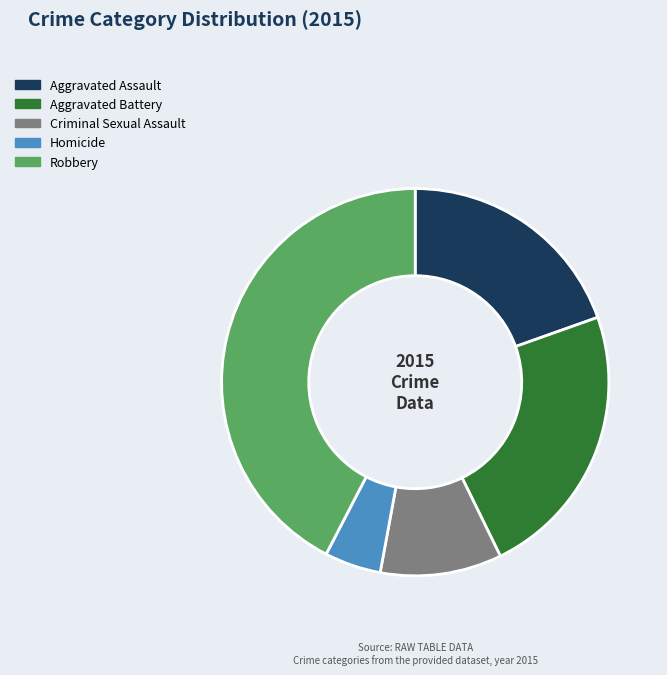

Does any single category account for the majority?

No